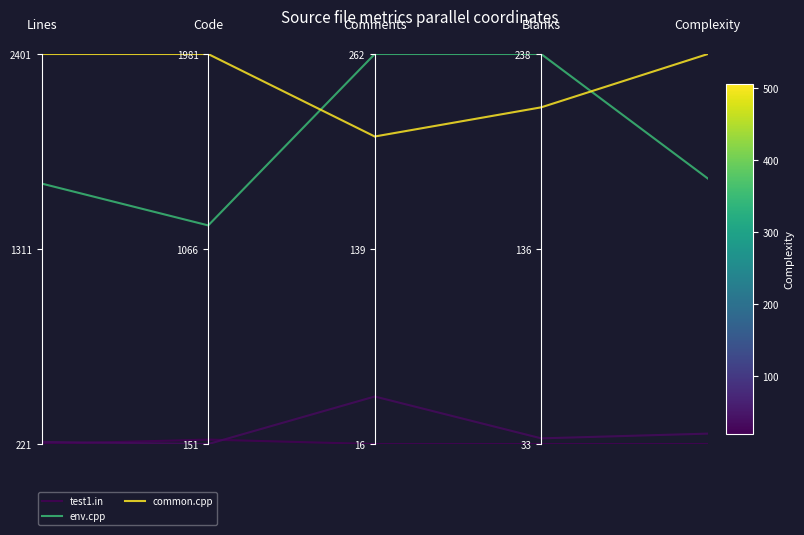

What are all the series names shown in the legend?

test1.in, env.cpp, common.cpp